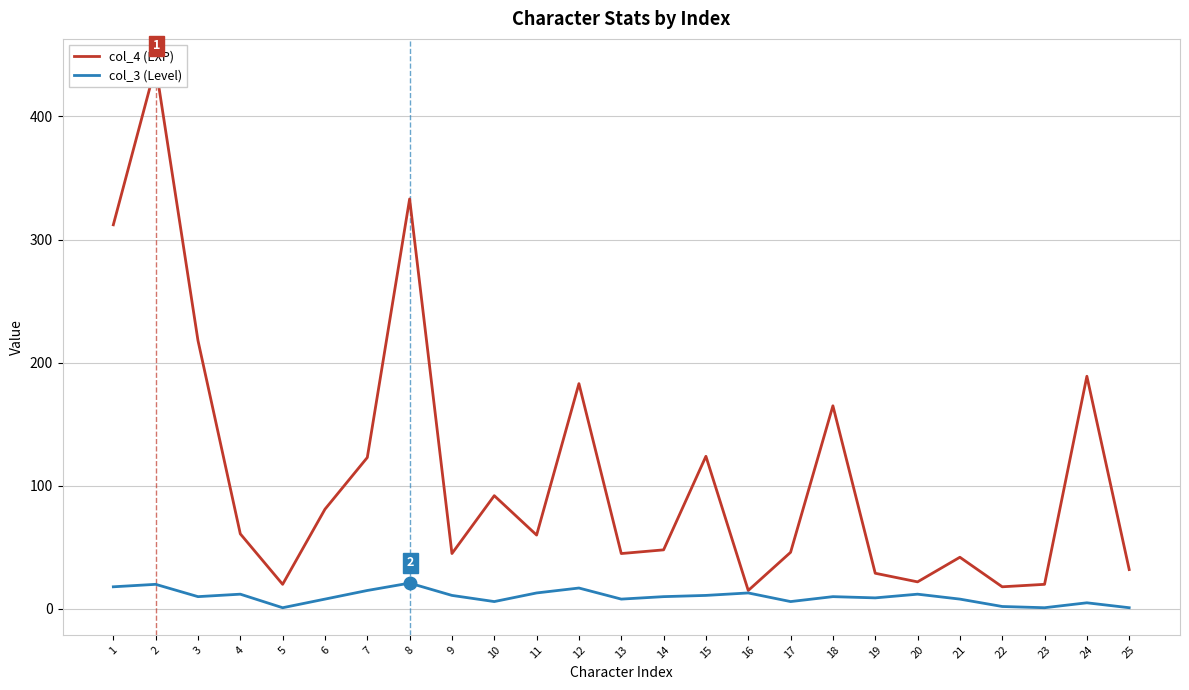

At which category does the chart reach its peak across all series?

2